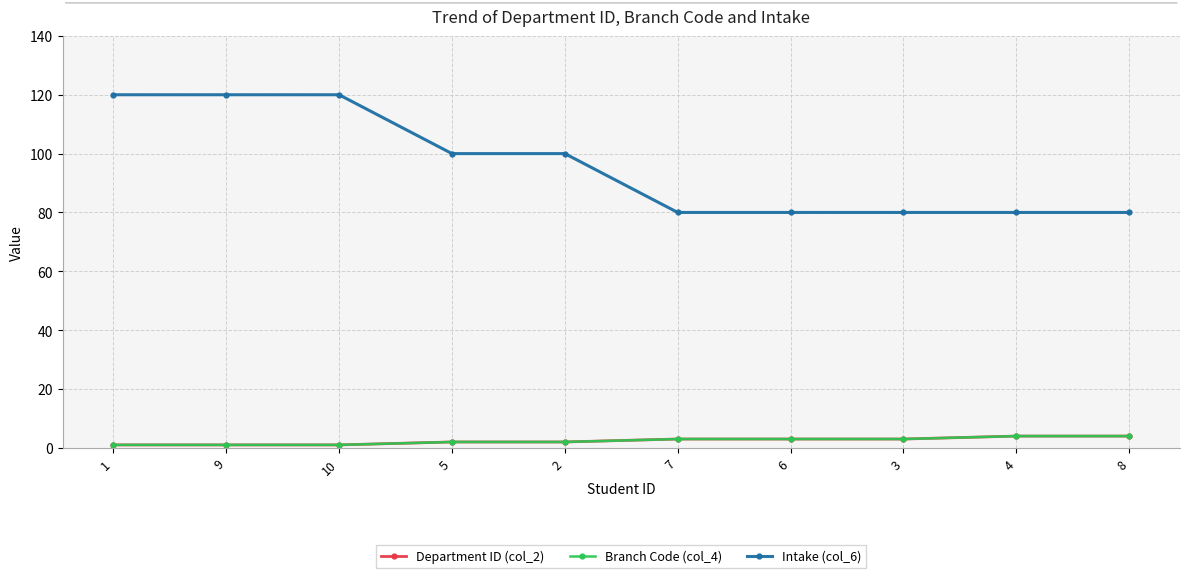

True or false: Intake (col_6) and Branch Code (col_4) intersect in this chart.

False